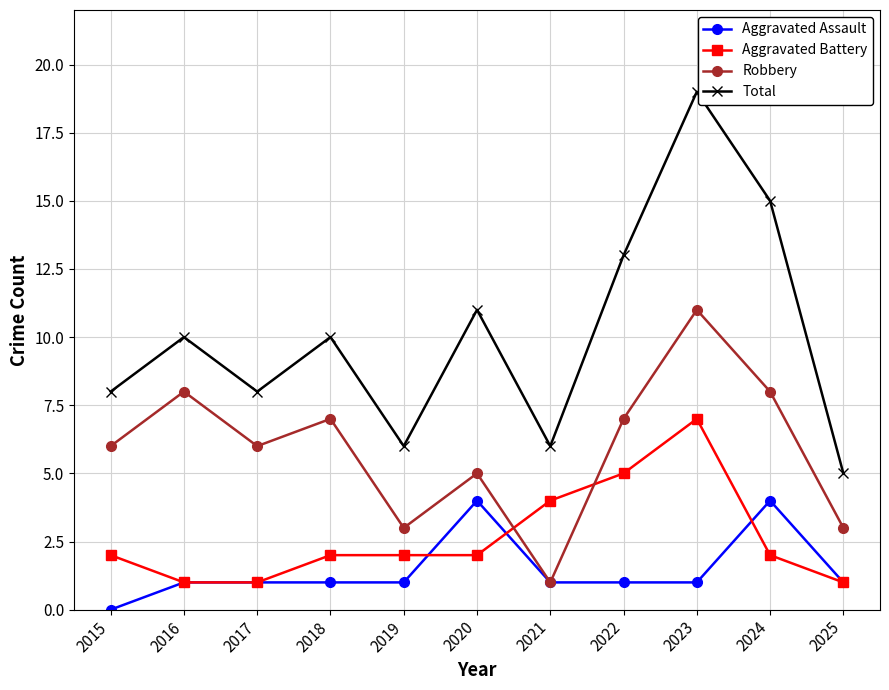

The Aggravated Battery series shows 3 at 2024. True or false?

False